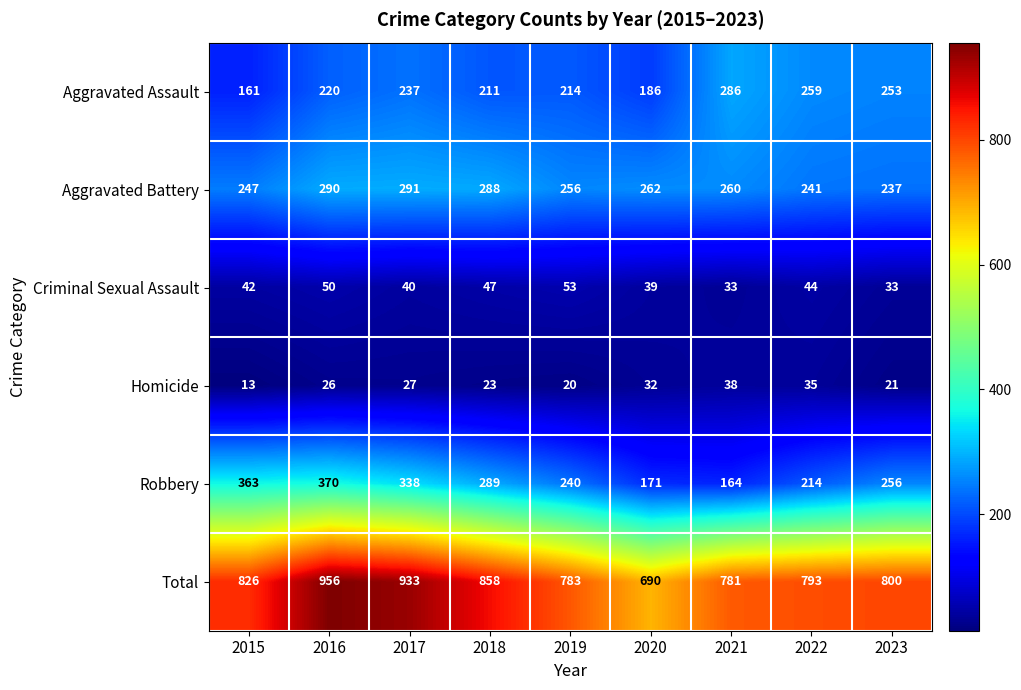

At which label does Total reach its minimum?

2020